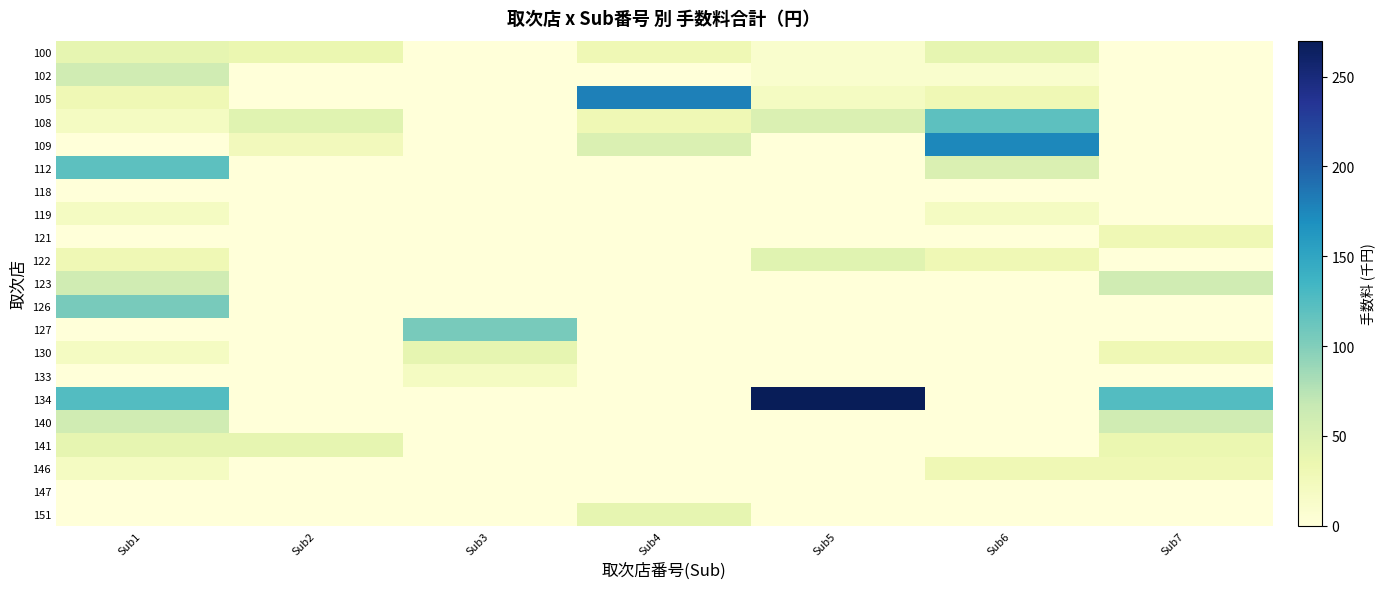

Which has a higher value, Sub2 or Sub5?

Sub2